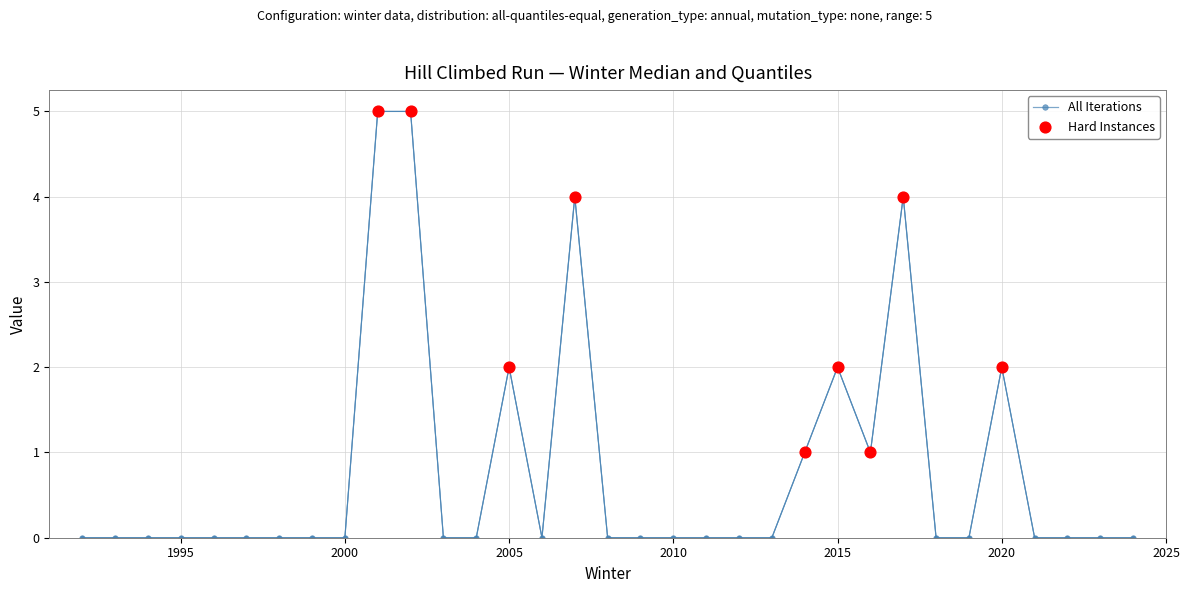

What is the greatest value displayed?

5